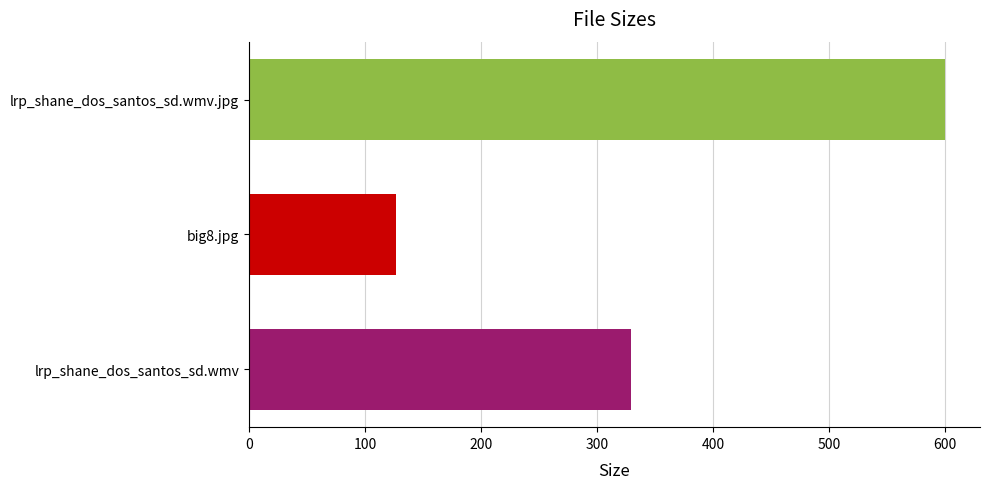

Reading bottom to top, extract all data points from this chart.

lrp_shane_dos_santos_sd.wmv=329.5	big8.jpg=126.5	lrp_shane_dos_santos_sd.wmv.jpg=600.1